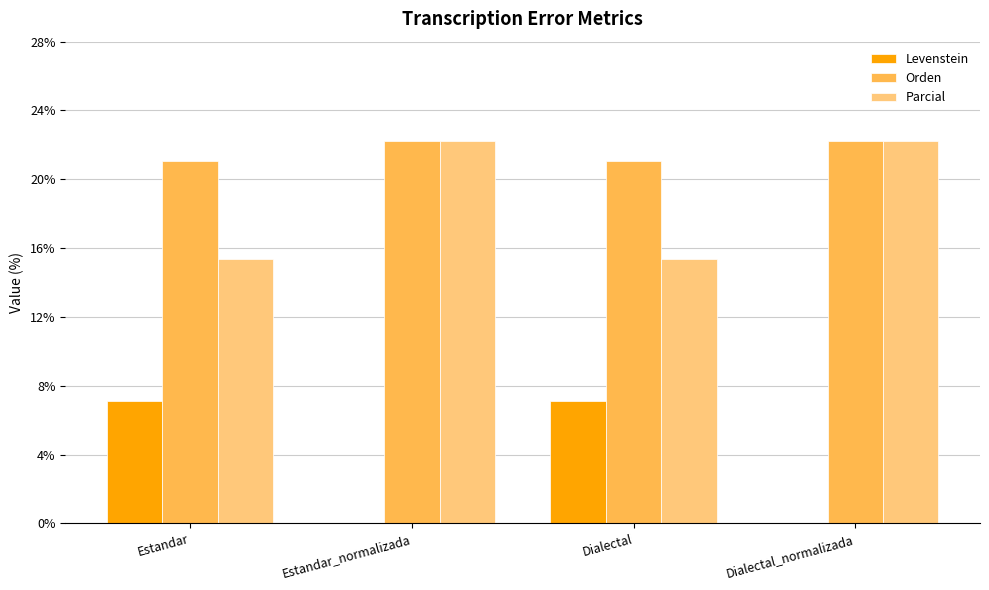

Reading right to left, transcribe all the data shown in this chart.

Levenstein: 0.0	7.1	0.0	7.1
Orden: 22.2	21.1	22.2	21.1
Parcial: 22.2	15.4	22.2	15.4